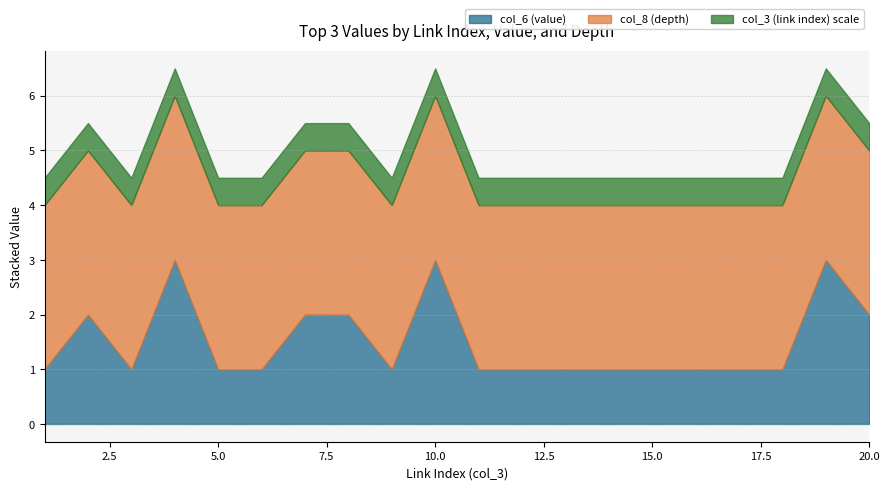

What is the maximum value for col_6 (value)?

3.0